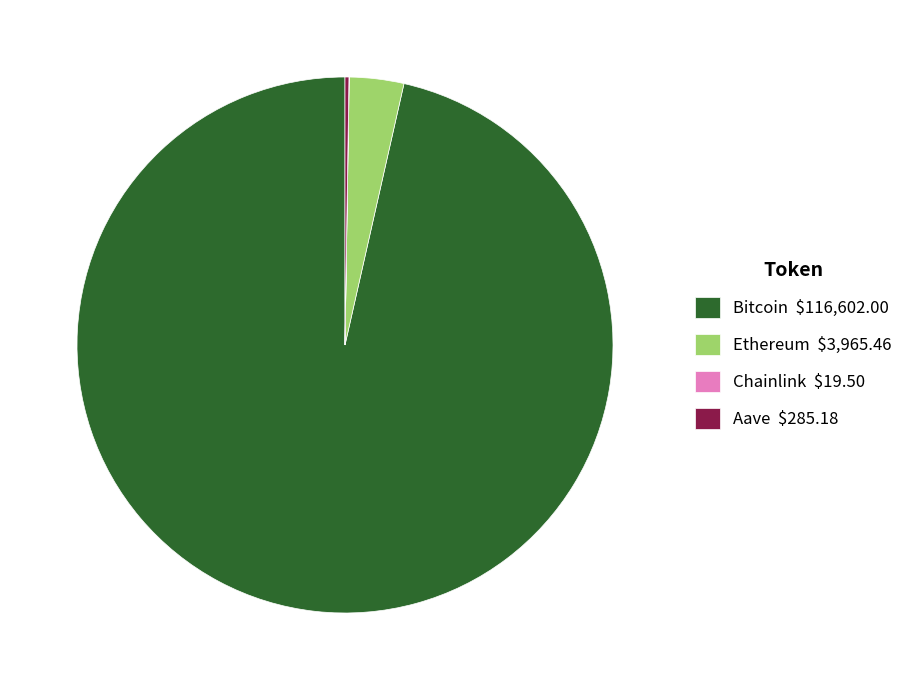

The Bitcoin $116,602.00 slice represents 96% of the pie. True or false?

True